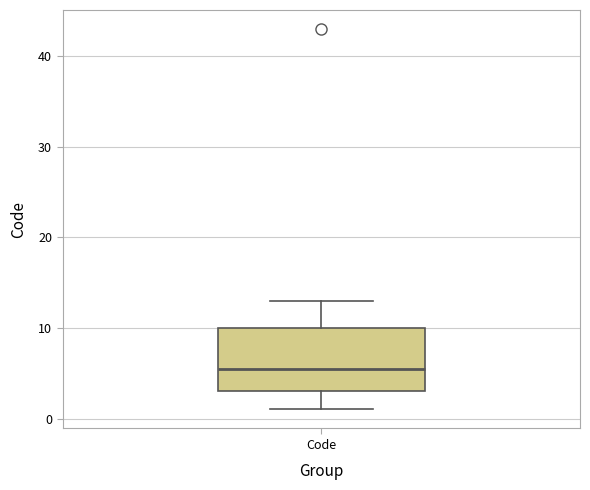

Read this box plot against the y-axis: the position of the median line, the range covered by the box, and the ends of both whiskers. The values are not printed on the chart, so give them approximately, as read against the axis.

median 6, box 3 to 10, whiskers 1 to 13